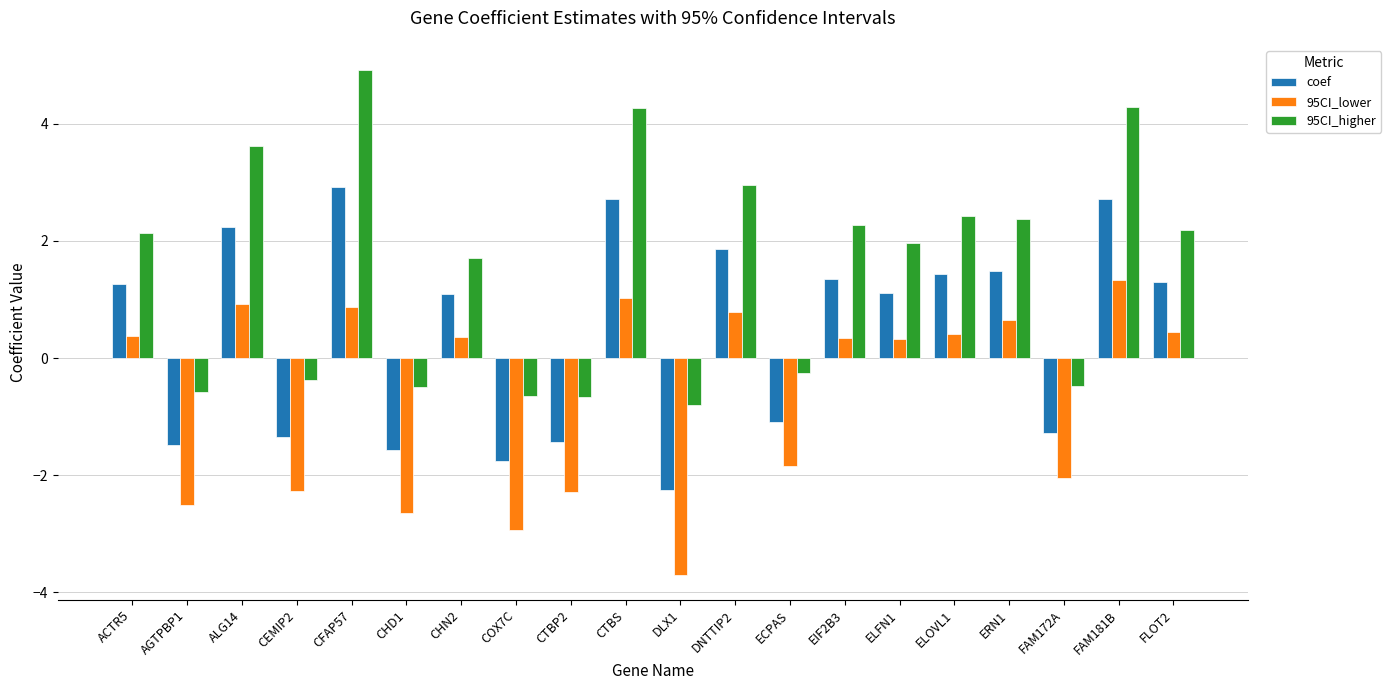

What is the total value across all series at EIF2B3?

4.0